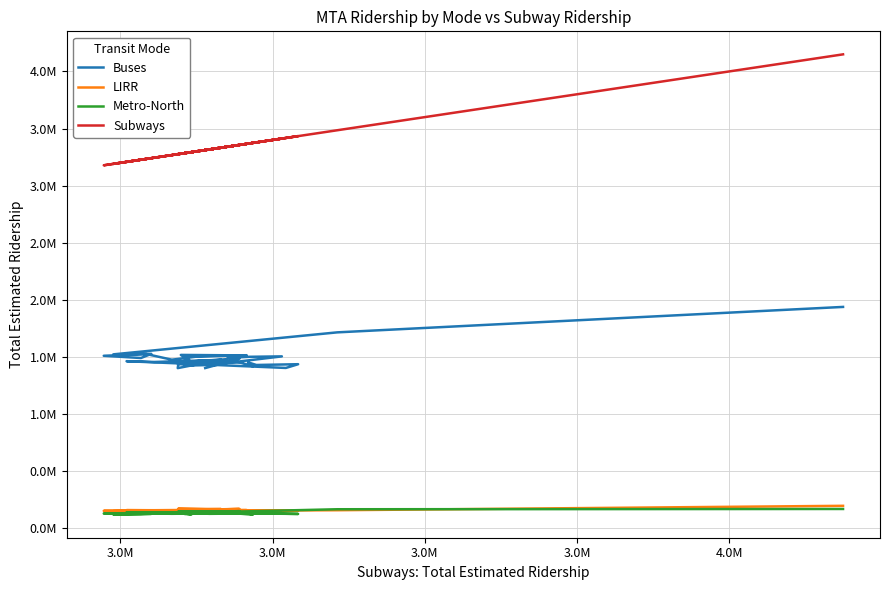

True or false: Metro-North and Subways cross at least once.

False